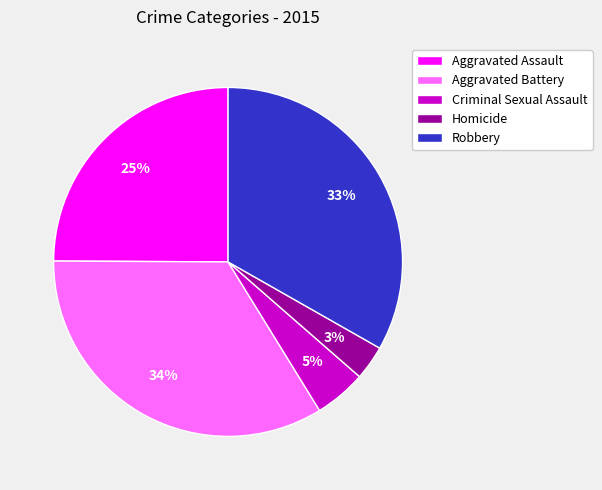

True or false: Aggravated Battery accounts for 43% of the total.

False